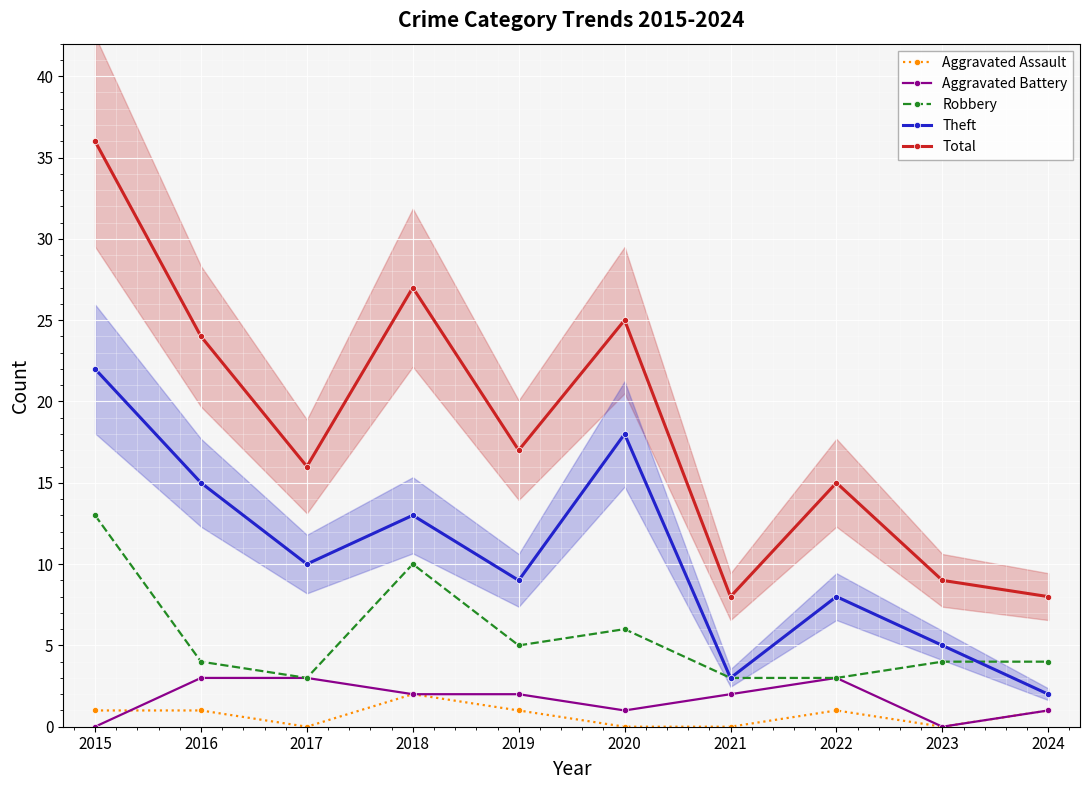

Which series has the largest range (max minus min)?

Total